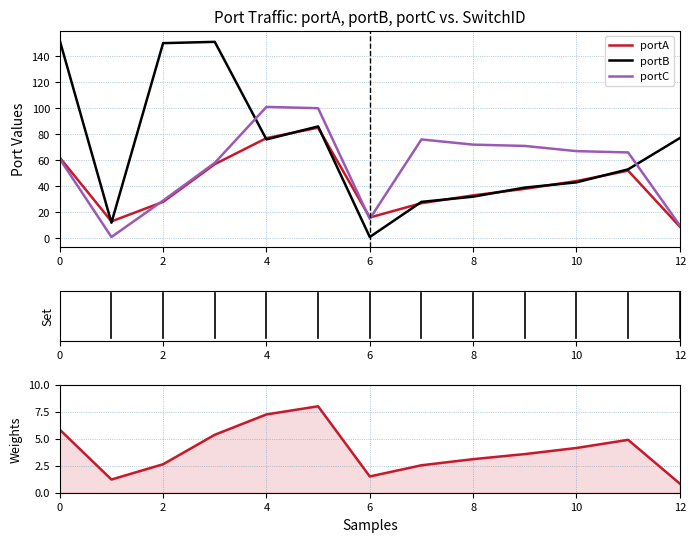

Is the value of portC at 8 greater than the value of portB at 12?

No